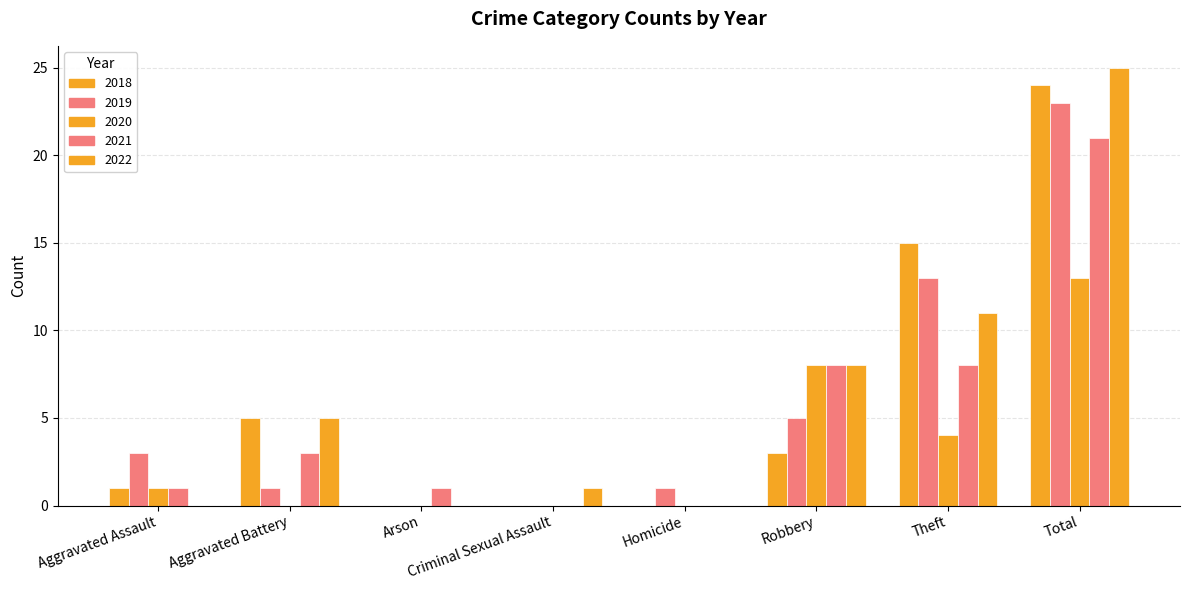

How many data points does each series have?

8